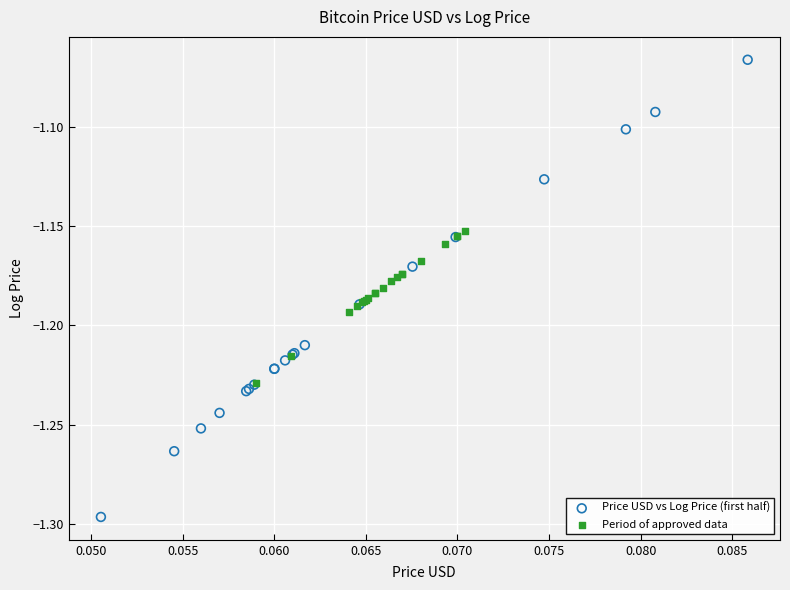

Which series contains the lowest Y value?

Price USD vs Log Price (first half)